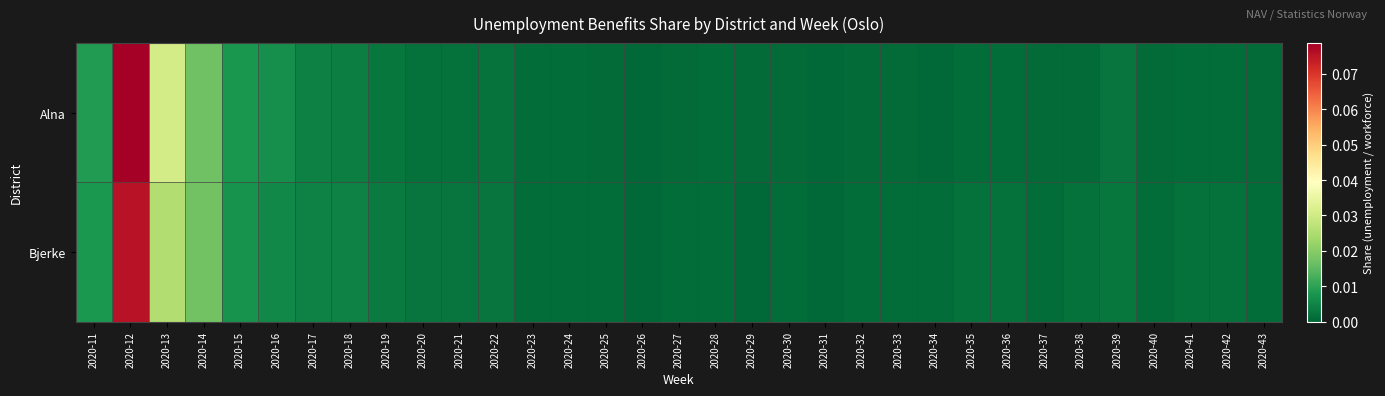

Rank the series by their average value, from lowest to highest.

Bjerke, Alna